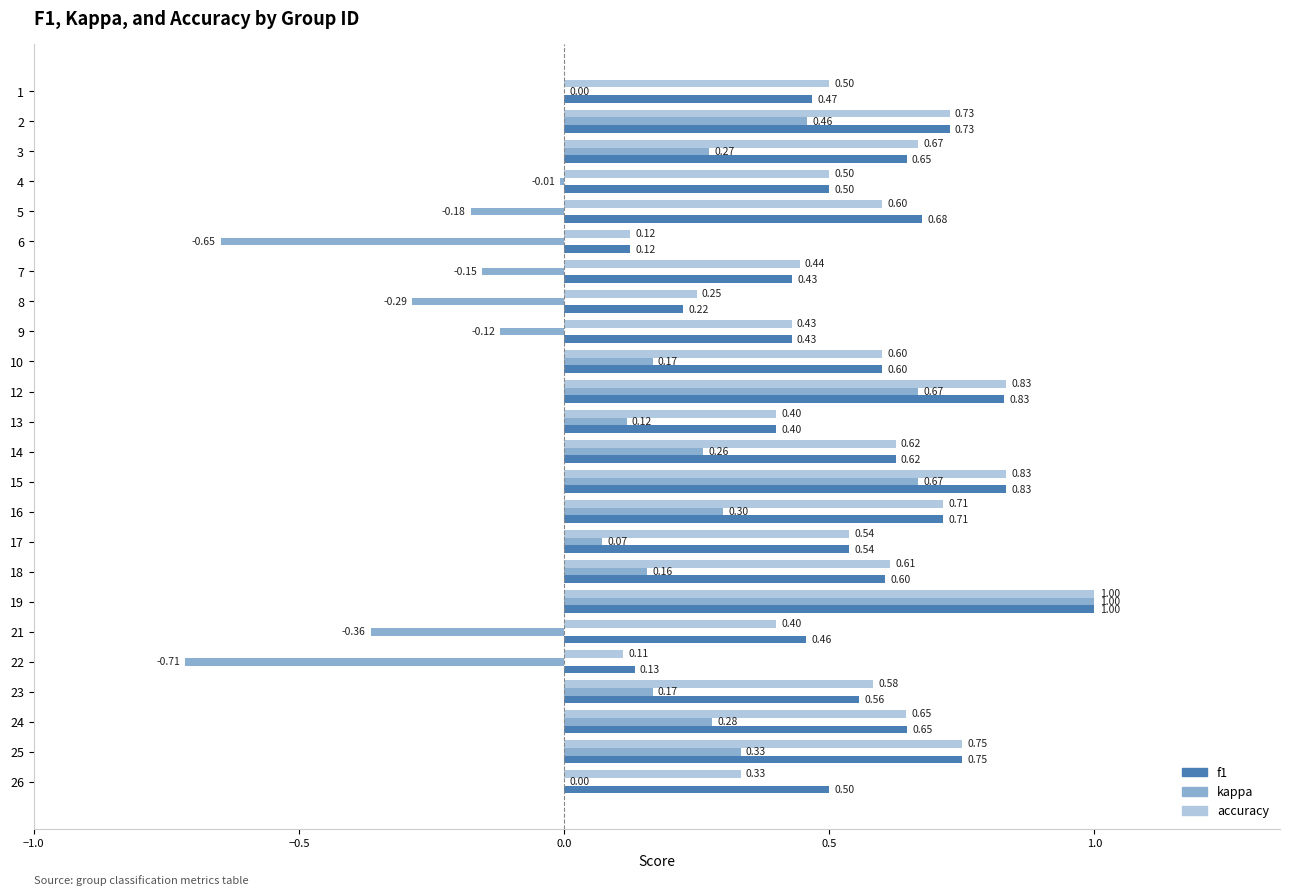

Which series changed the most between 6 and 22?

kappa